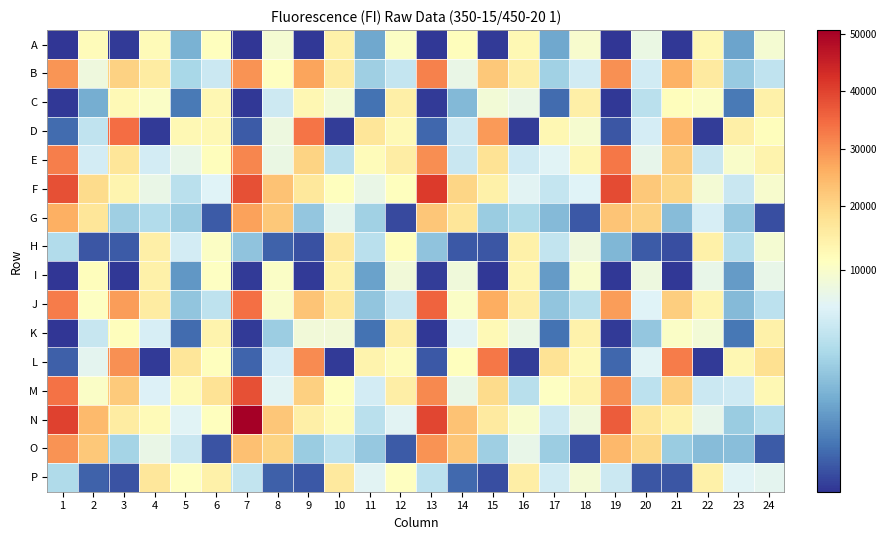

Reading right to left, transcribe all the data shown in this chart.

A: 24=9722	23=4072	22=12528	21=445	20=9142	19=332	18=9932	17=4237	16=12100	15=517	14=10746	13=420	12=10177	11=4196	10=13906	9=415	8=9746	7=325	6=10440	5=4587	4=11440	3=487	2=11093	1=389
B: 24=7251	23=5684	22=15725	21=25517	20=7837	19=30014	18=7829	17=6019	16=14668	15=22314	14=9060	13=31992	12=7361	11=5933	10=15382	9=27474	8=10397	7=29768	6=7607	5=6321	4=15175	3=20611	2=9355	1=29510
C: 24=14057	23=2548	22=10200	21=10971	20=6950	19=428	18=14246	17=2113	16=9030	15=9594	14=4940	13=482	12=14413	11=2366	10=9570	9=12322	8=7664	7=406	6=12450	5=2533	4=10102	3=11672	2=4486	1=473
D: 24=10966	23=14251	22=612	21=25391	20=8006	19=1358	18=9782	17=12590	16=592	15=28719	14=7663	13=1934	12=11800	11=16735	10=576	9=33637	8=9229	7=1544	6=12156	5=12231	4=543	3=34463	2=7222	1=2065
E: 24=13428	23=10048	22=7507	21=21712	20=8836	19=33085	18=12537	17=8468	16=7806	15=17563	14=7513	13=30256	12=15000	11=11306	10=7002	9=20385	8=9099	7=31250	6=10904	5=8929	4=7926	3=16821	2=7958	1=32206
F: 24=9858	23=7566	22=9653	21=19867	20=22224	19=38990	18=8361	17=7353	16=8579	15=14141	14=20007	13=40963	12=10411	11=9053	10=10581	9=16085	8=22994	7=38331	6=8391	5=6954	4=9065	3=13179	2=19179	1=38185
G: 24=1166	23=5605	22=8104	21=5091	20=20687	19=22773	18=1440	17=4981	16=6507	15=5827	14=16992	13=22529	12=1007	11=6014	10=8817	9=5548	8=22190	7=27956	6=1549	5=5858	4=6692	3=5985	2=16837	1=26041
H: 24=9716	23=6797	22=13906	21=1170	20=1528	19=4877	18=9375	17=7267	16=14005	15=1379	14=1429	13=5383	12=10852	11=6962	10=15977	9=1206	8=1748	7=5422	6=10178	5=7937	4=14315	3=1524	2=1411	1=6644
I: 24=8910	23=3740	22=8972	21=466	20=9276	19=403	18=9938	17=3780	16=12913	15=424	14=9427	13=578	12=9535	11=3961	10=13745	9=497	8=10156	7=542	6=10317	5=3589	4=14056	3=422	2=10922	1=323
J: 24=7076	23=5043	22=13010	21=21285	20=8411	19=28476	18=6924	17=5511	16=14688	15=26365	14=10093	13=35759	12=7570	11=5504	10=16115	9=22732	8=10048	7=34246	6=7176	5=5459	4=15269	3=28389	2=10294	1=32544
K: 24=14046	23=2475	22=9615	21=10155	20=5595	19=496	18=13769	17=2371	16=8998	15=11765	14=8545	13=426	12=14802	11=2300	10=9493	9=9522	8=5908	7=506	6=13334	5=2071	4=8103	3=10915	2=7462	1=384
L: 24=17961	23=12605	22=548	21=32506	20=8466	19=1927	18=11802	17=17391	16=562	15=33100	14=10409	13=1471	12=11283	11=13510	10=530	9=30566	8=8012	7=1879	6=10442	5=16702	4=500	3=29922	2=8736	1=1677
M: 24=12123	23=7733	22=7605	21=20893	20=7033	19=30121	18=13411	17=10325	16=6878	15=18901	14=9039	13=30846	12=14495	11=7944	10=10469	9=20799	8=8543	7=38096	6=17476	5=11542	4=8352	3=21958	2=10157	1=33849
N: 24=6826	23=5833	22=8860	21=13554	20=16854	19=36628	18=9432	17=7595	16=9987	15=15716	14=23165	13=39341	12=8580	11=6958	10=11110	9=14197	8=22438	7=50656	6=10455	5=8468	4=11390	3=15290	2=24274	1=40272
O: 24=1564	23=5192	22=5065	21=5819	20=19581	19=24724	18=1176	17=5863	16=8965	15=5937	14=22575	13=29804	12=1560	11=5636	10=7063	9=5832	8=20439	7=23315	6=1342	5=7553	4=8990	3=6218	2=22293	1=29743
P: 24=8679	23=8514	22=14100	21=1356	20=1363	19=7635	18=9696	17=7836	16=14505	15=1150	14=1990	13=7028	12=10342	11=8560	10=15970	9=1474	8=1690	7=7288	6=14091	5=10340	4=16429	3=1337	2=1756	1=6560